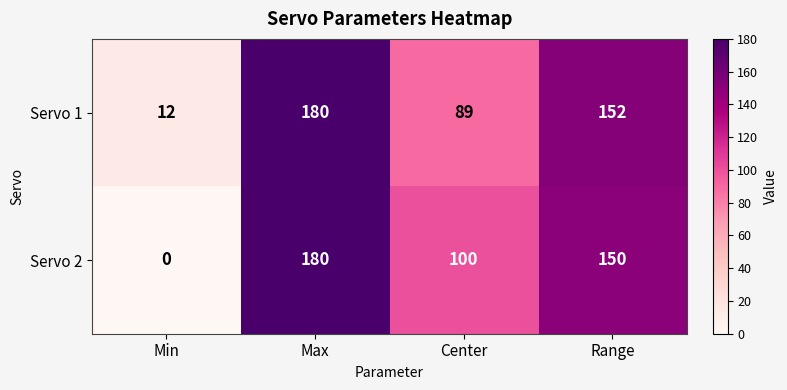

Which category has the lowest value across all series?

Min